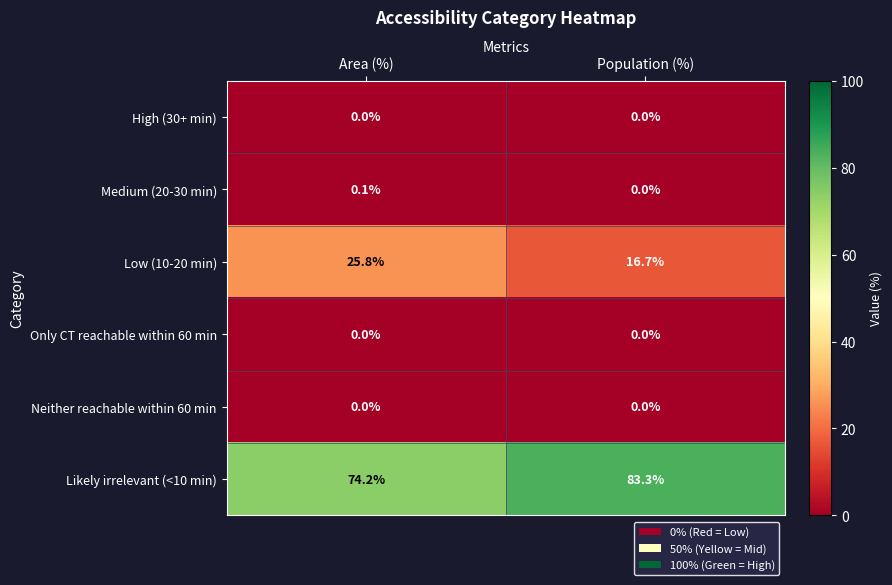

What is the difference between the maximum and minimum values in the Low (10-20 min) series?

9.1